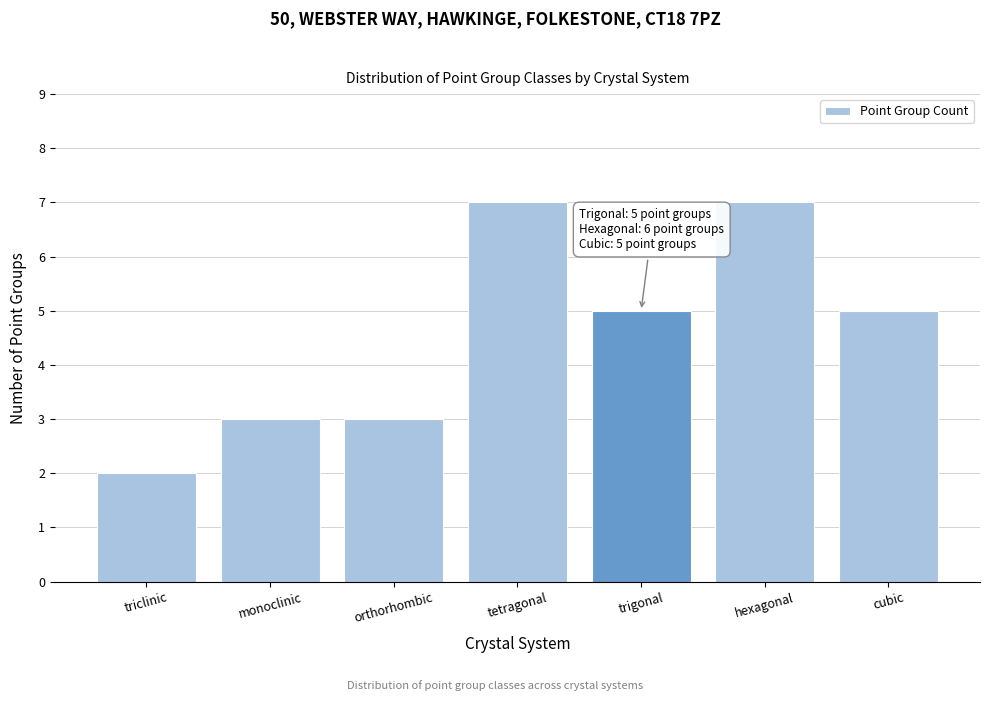

Reading left to right, transcribe all the data shown in this chart.

triclinic=2	monoclinic=3	orthorhombic=3	tetragonal=7	trigonal=5	hexagonal=7	cubic=5